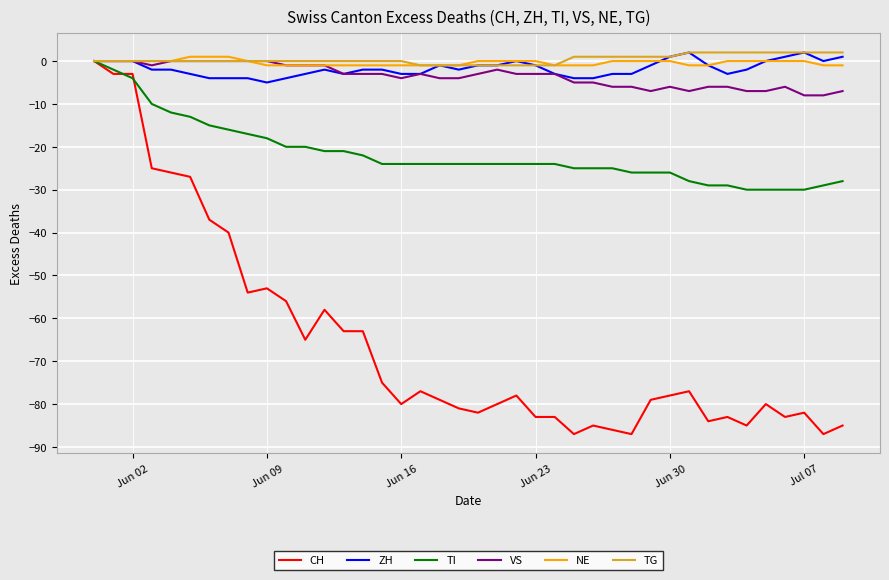

Which series has the widest spread of values?

CH